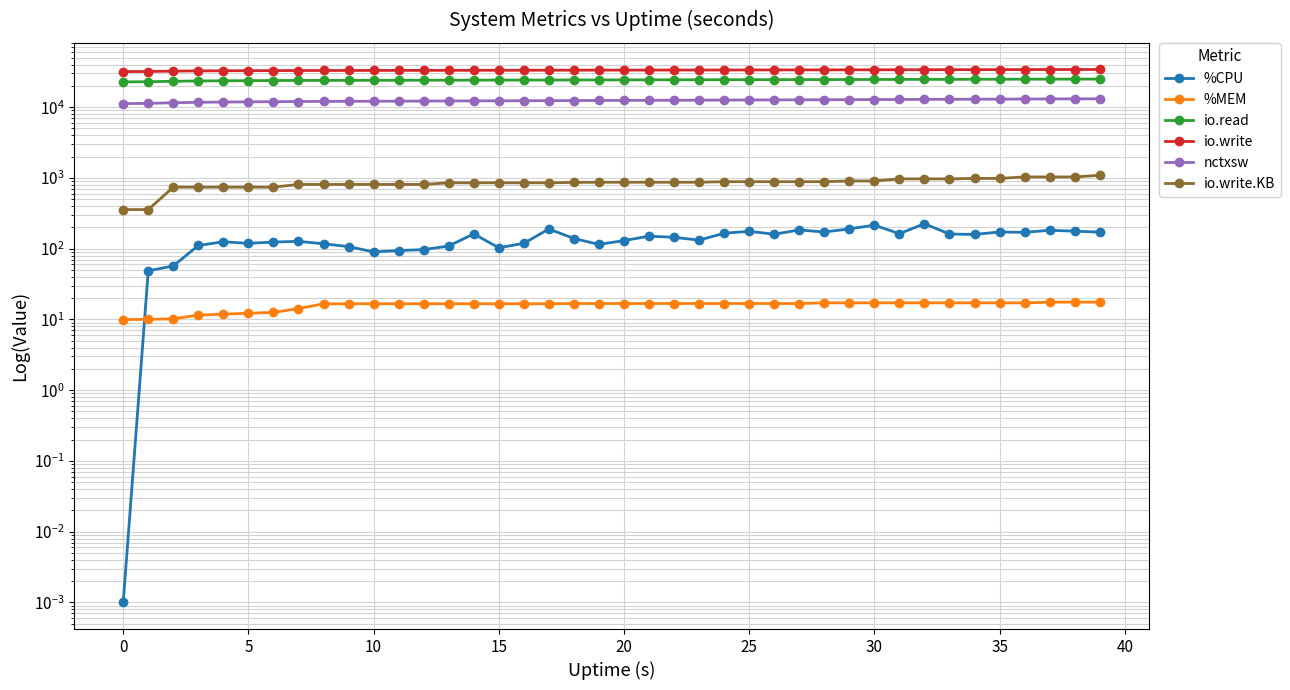

Where is io.read nearest to the value 23885?

30